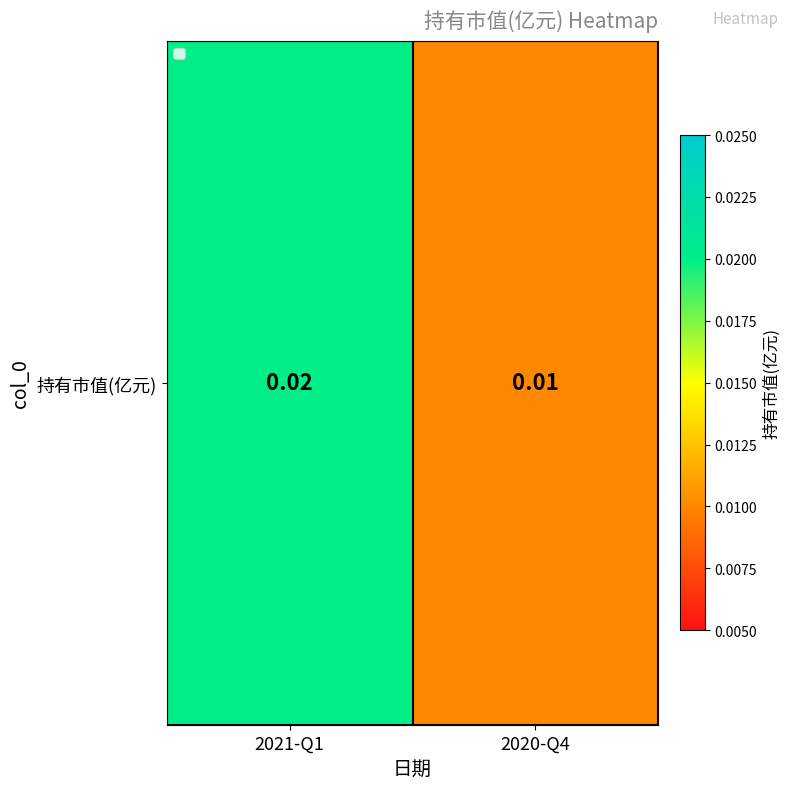

At which label is the value closest to 0?

2020-Q4